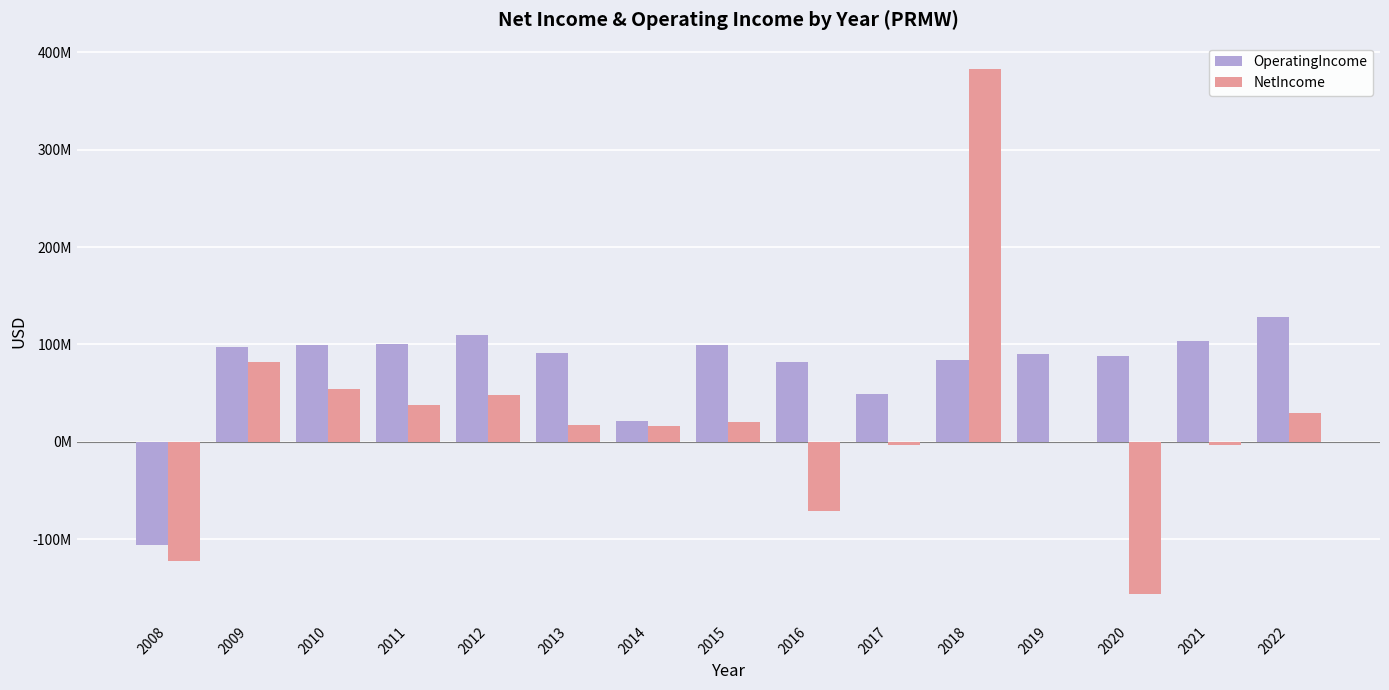

Reading right to left, extract all data points from this chart.

OperatingIncome: 127900000	103000000	88600000	90400000	83500000	48900000	82200000	99400000	21500000	91600000	109700000	100700000	99000000	97400000	-106300000
NetIncome: 29600000	-3200000	-156800000	-100000	382900000	-3600000	-71500000	20600000	16400000	17000000	47800000	37600000	54700000	81500000	-122800000